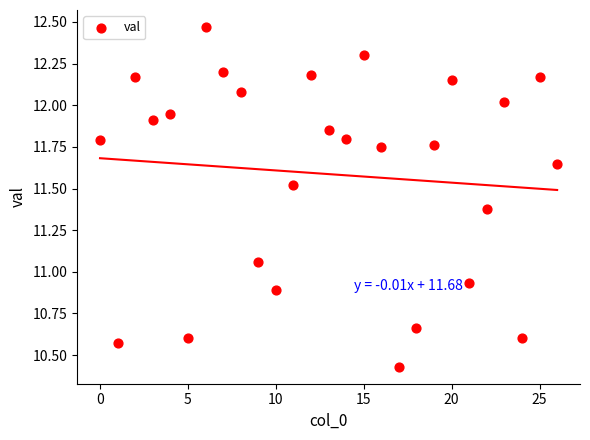

What is the range of Y values (max minus min)?

2.0